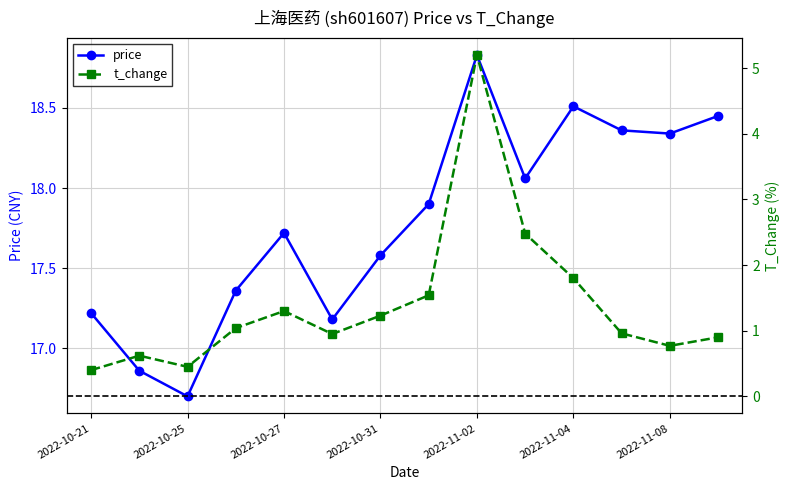

List the series in order of their peak value, lowest first.

t_change, price